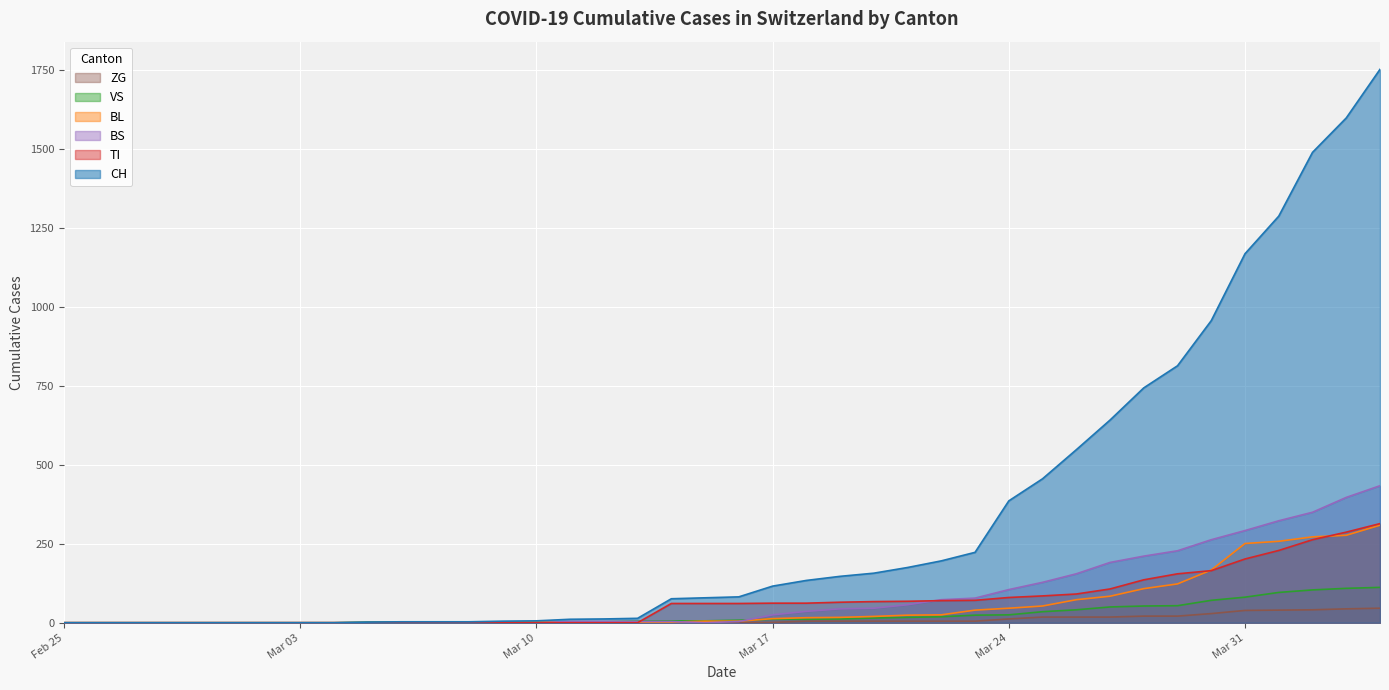

What is the highest value of the ZG series?

46